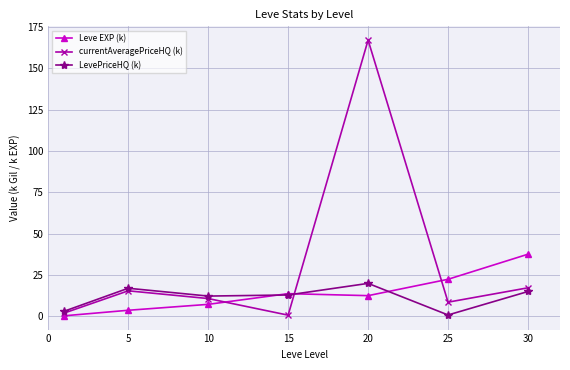

What are all the series names shown in the legend?

Leve EXP (k), currentAveragePriceHQ (k), LevePriceHQ (k)